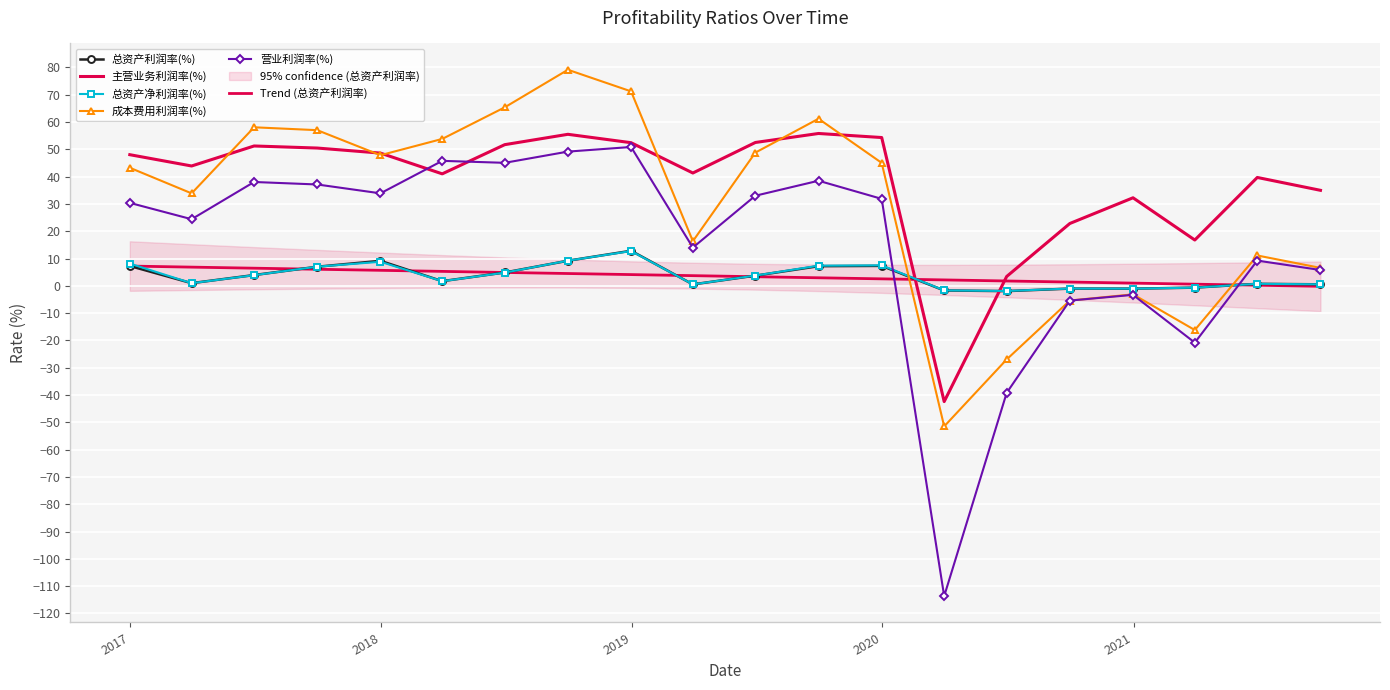

In 营业利润率(%), how many points are lower than both neighbors (excluding endpoints)?

6